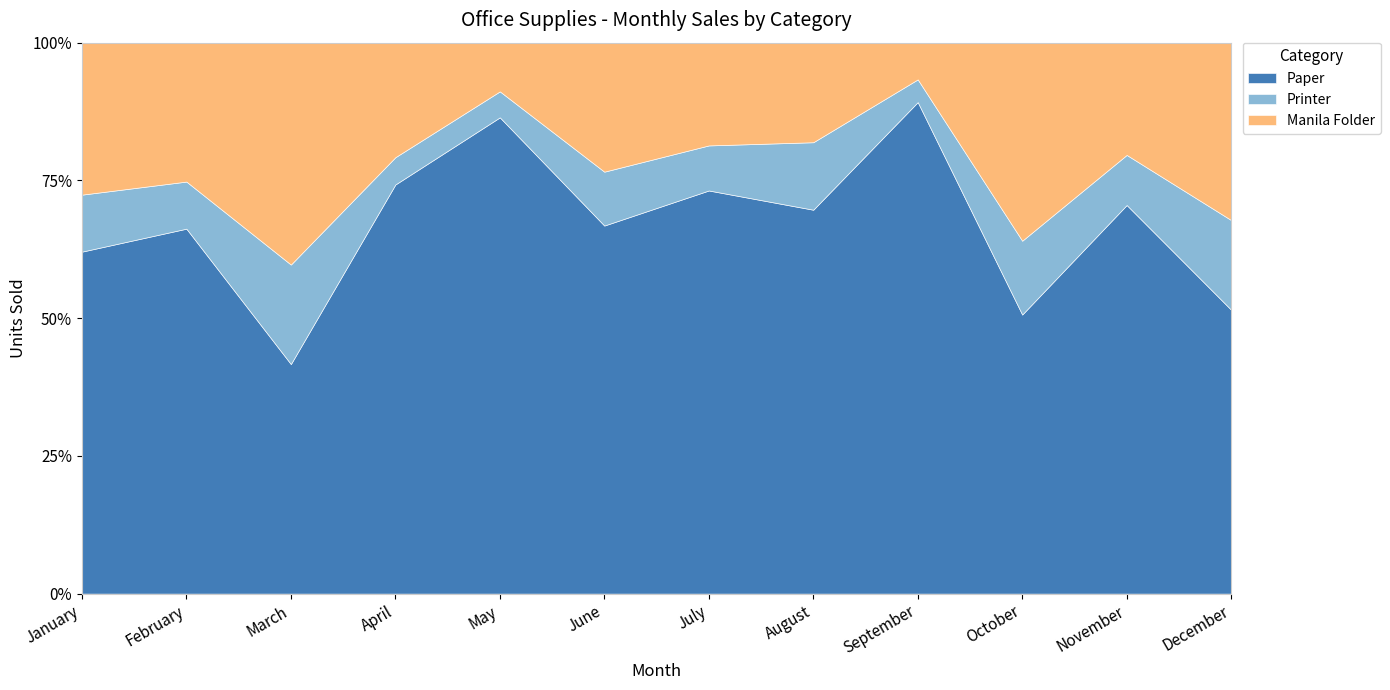

Reading left to right, transcribe all the data shown in this chart.

Paper: January=450	February=310	March=150	April=750	May=440	June=485	July=510	August=347	September=736	October=155	November=450	December=288
Printer: January=75	February=40	March=65	April=50	May=24	June=71	July=57	August=61	September=34	October=41	November=58	December=91
Manila Folder: January=200	February=118	March=145	April=210	May=45	June=170	July=130	August=90	September=55	October=110	November=130	December=180